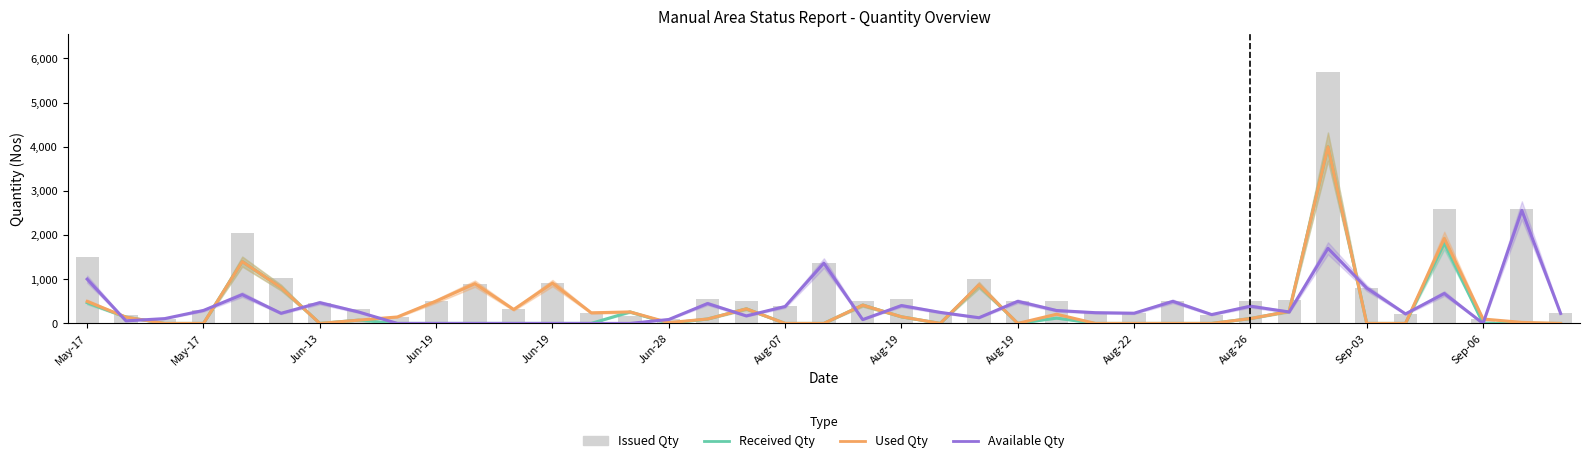

Rank the categories by Used Qty value from lowest to highest.

Jun-13, Jun-19, Aug-07, 18, 19, 22, 24, 26, 27, 28, 29, 33, 34, 38, 15, 37, Aug-19, 16, 36, 30, May-17, Aug-19, 21, 25, 13, 14, 31, Sep-03, 17, 20, May-17, Aug-22, Jun-28, 23, Aug-26, Sep-06, Jun-19, 35, 32